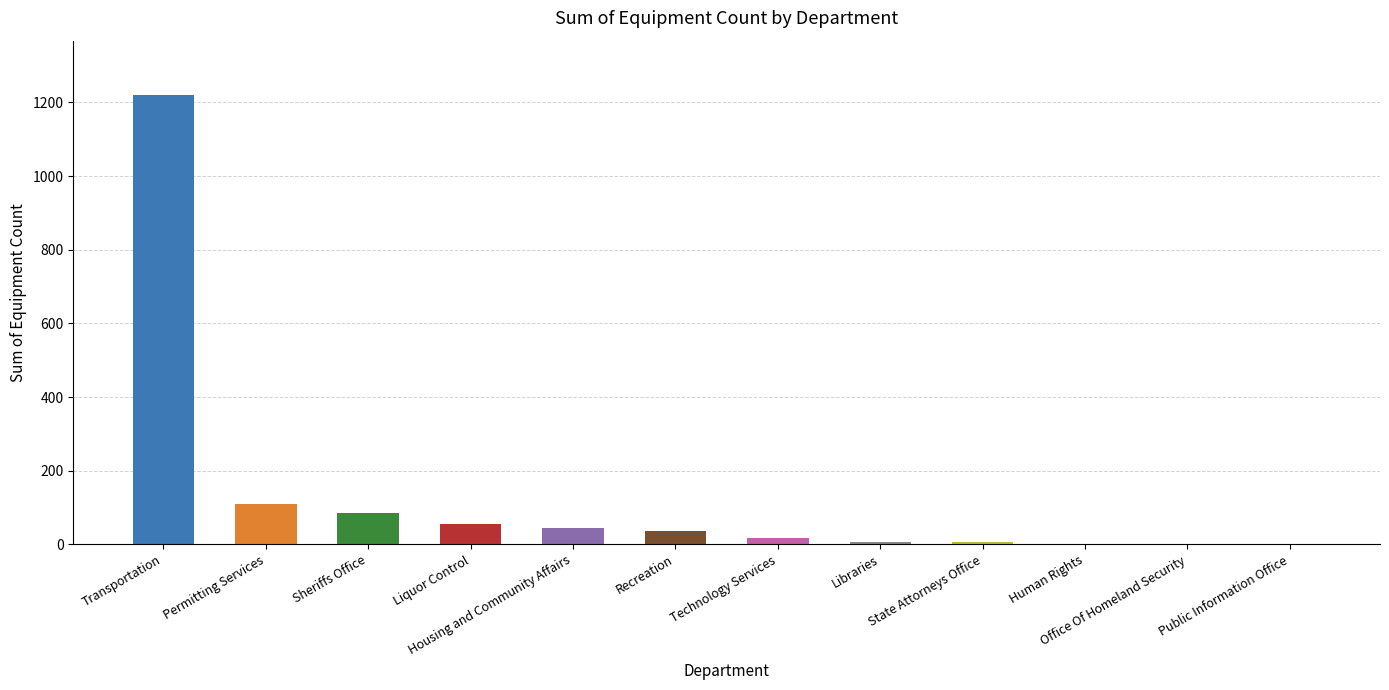

Which label corresponds to the largest value in the chart?

Transportation